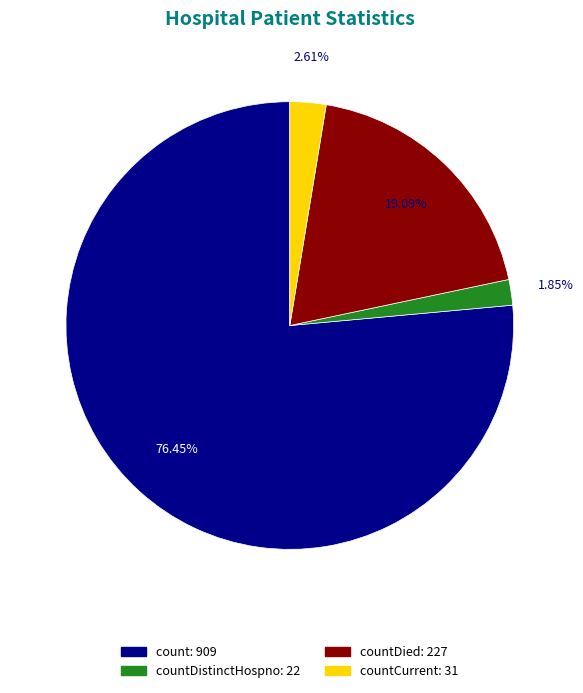

Is there a majority slice in this chart?

Yes